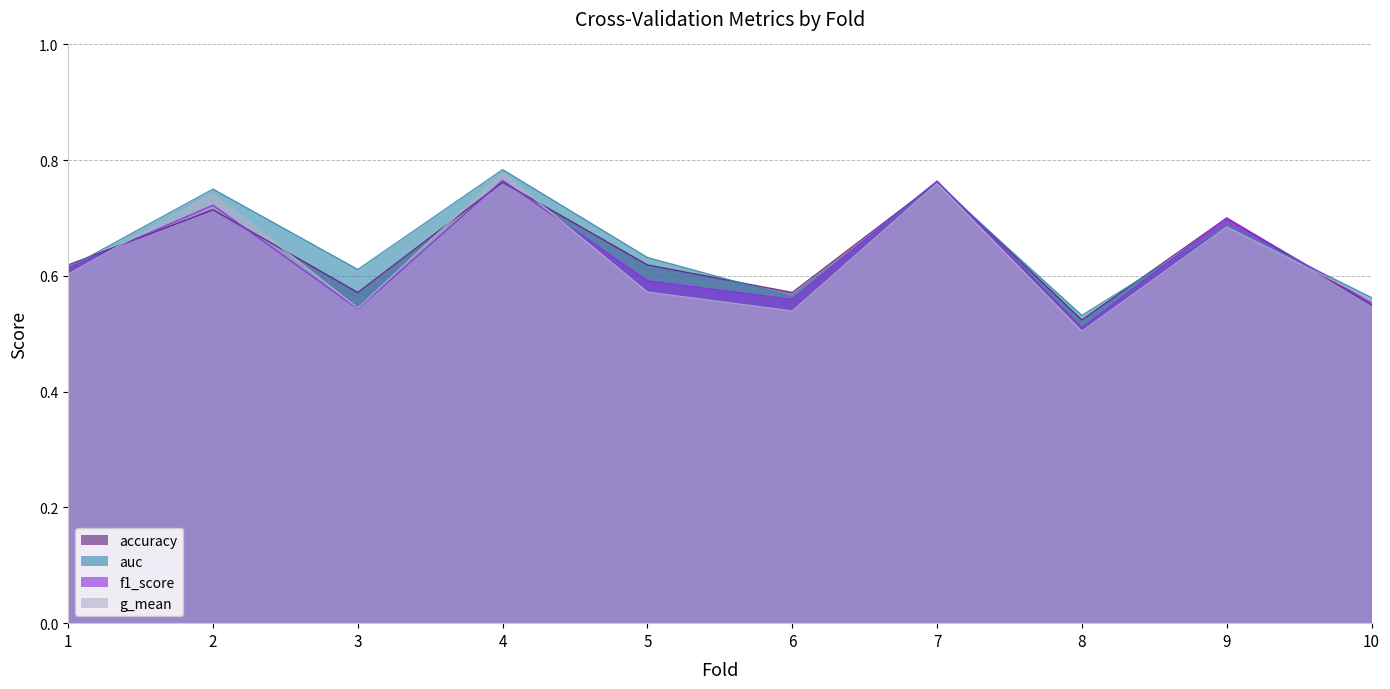

Between 1 and 8, which series saw the biggest shift?

f1_score